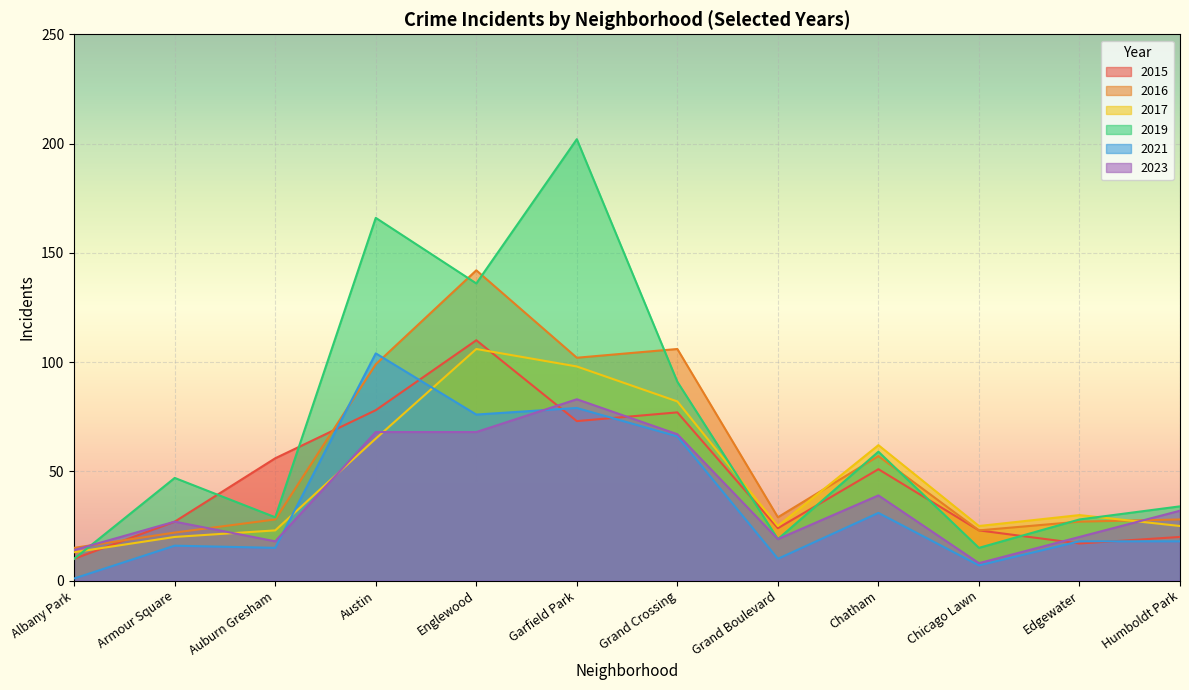

What is the sum of all 2019 values?

836